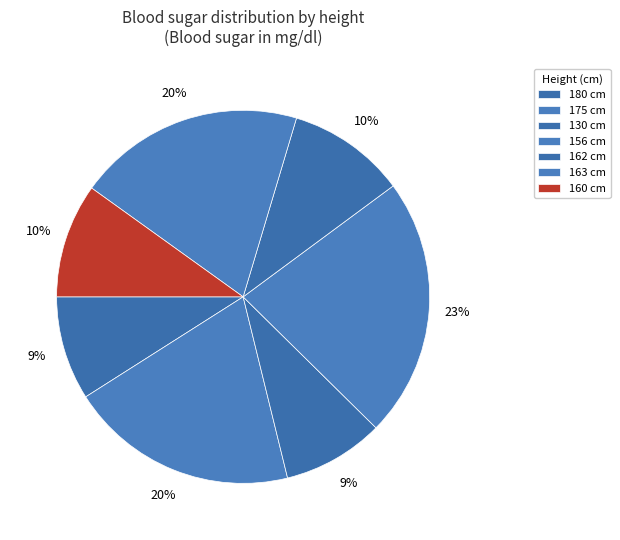

Is there any slice that represents more than half of the pie?

No